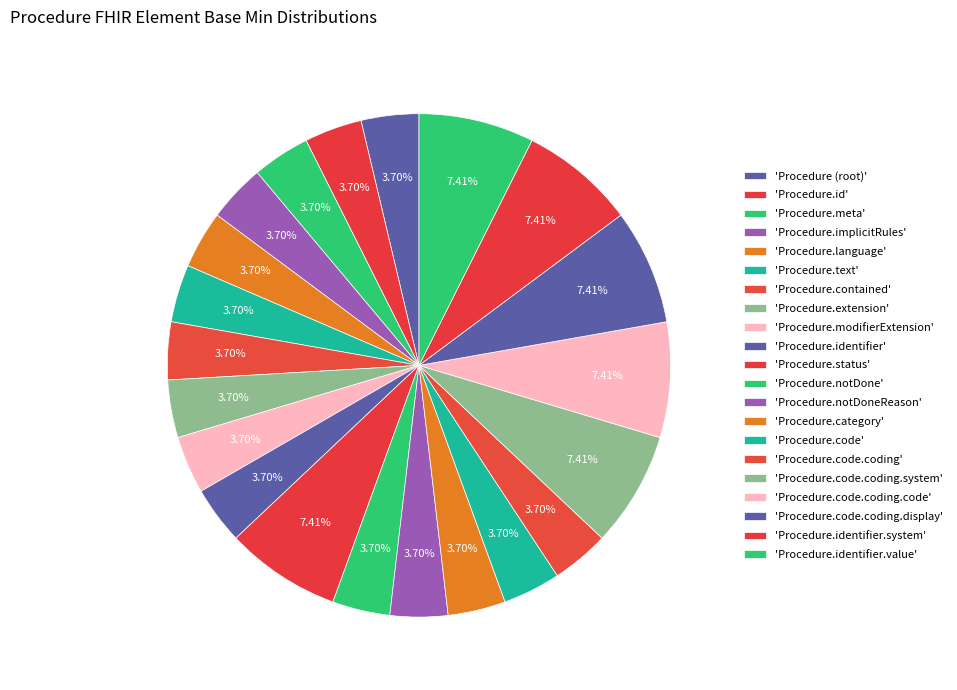

How many slices are in this pie chart?

21